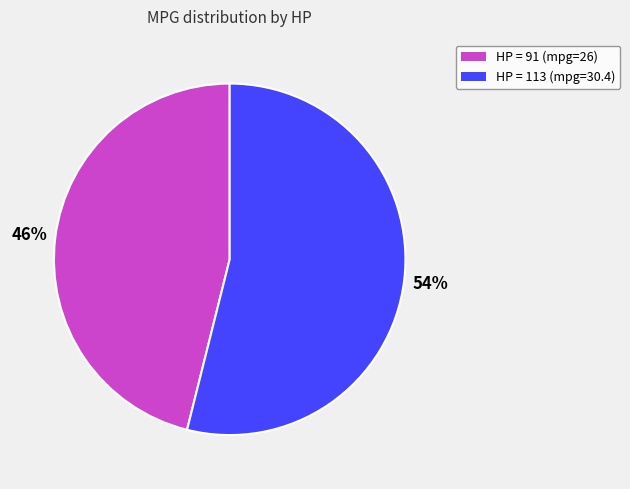

To the nearest percent, what percentage of the pie is HP = 113 (mpg=30.4)?

54%